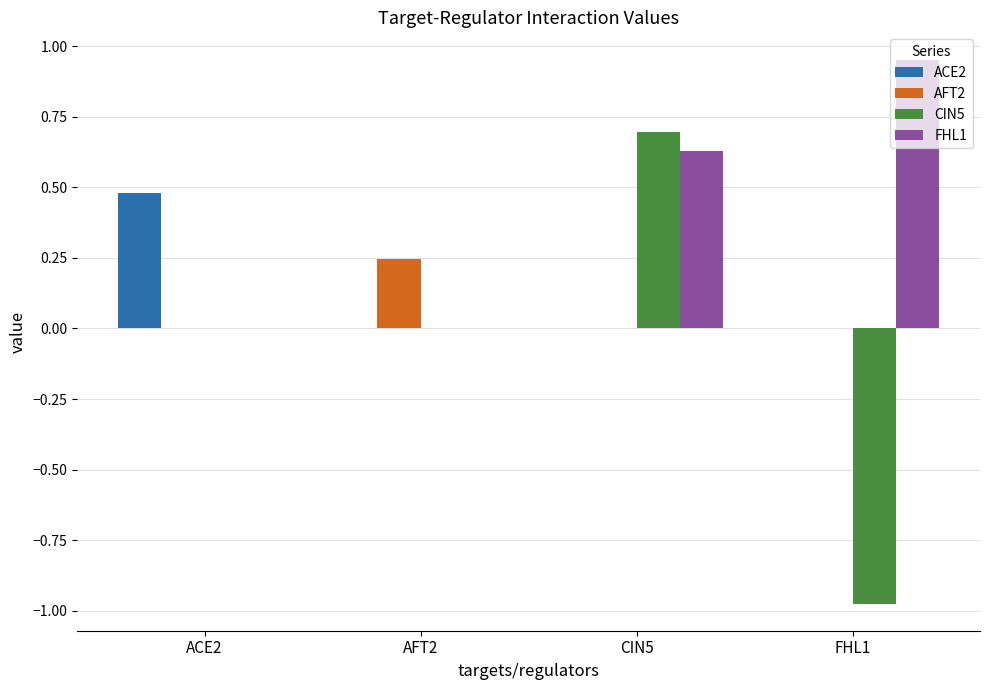

At which label does ACE2 reach its peak?

ACE2